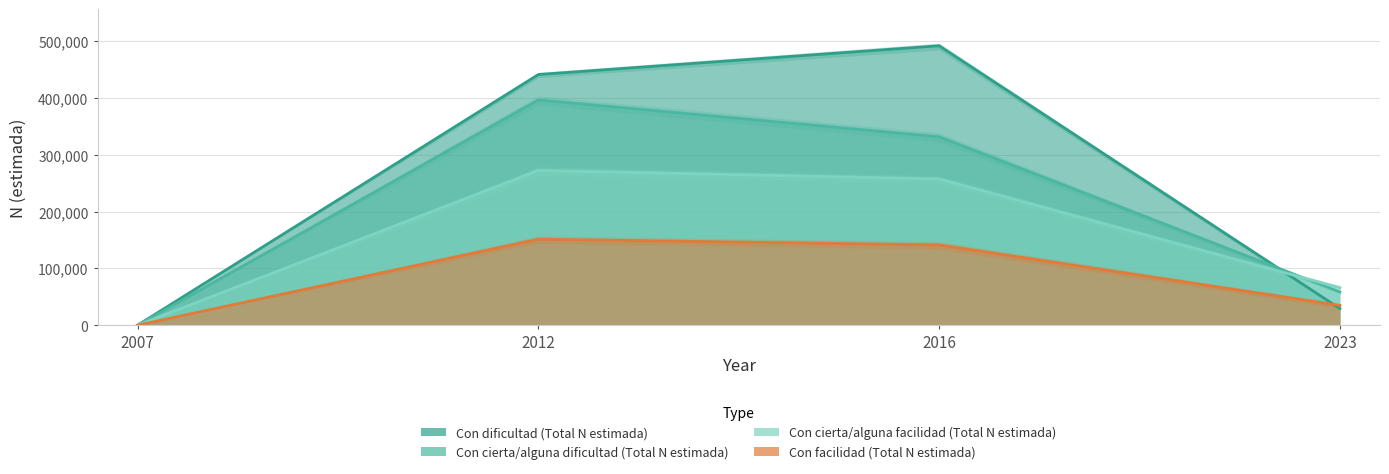

Rank the series by their average value, from highest to lowest.

Con dificultad (Total N estimada), Con cierta/alguna dificultad (Total N estimada), Con cierta/alguna facilidad (Total N estimada), Con facilidad (Total N estimada)